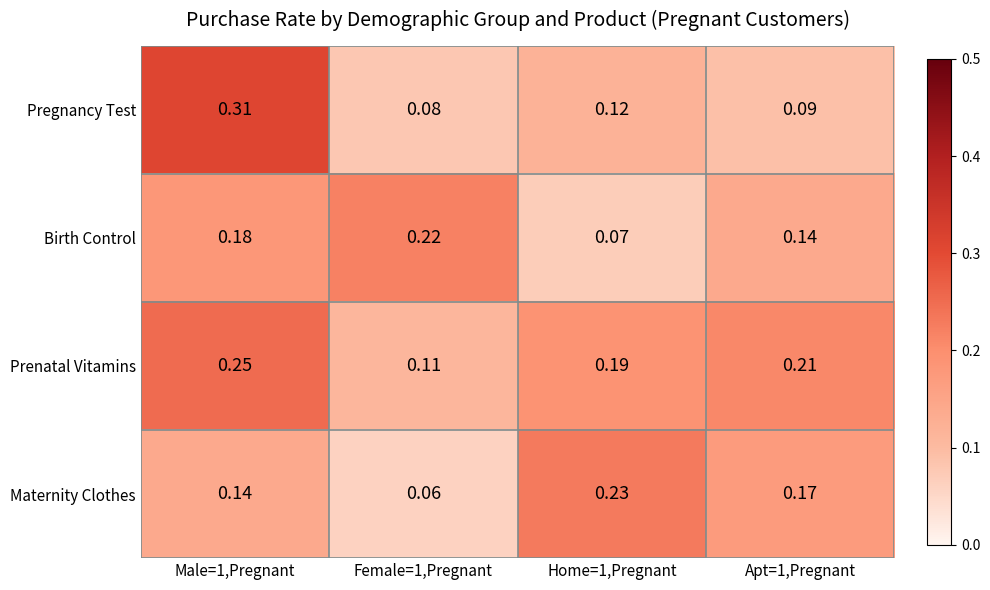

At how many categories does at least one series exceed 0?

4